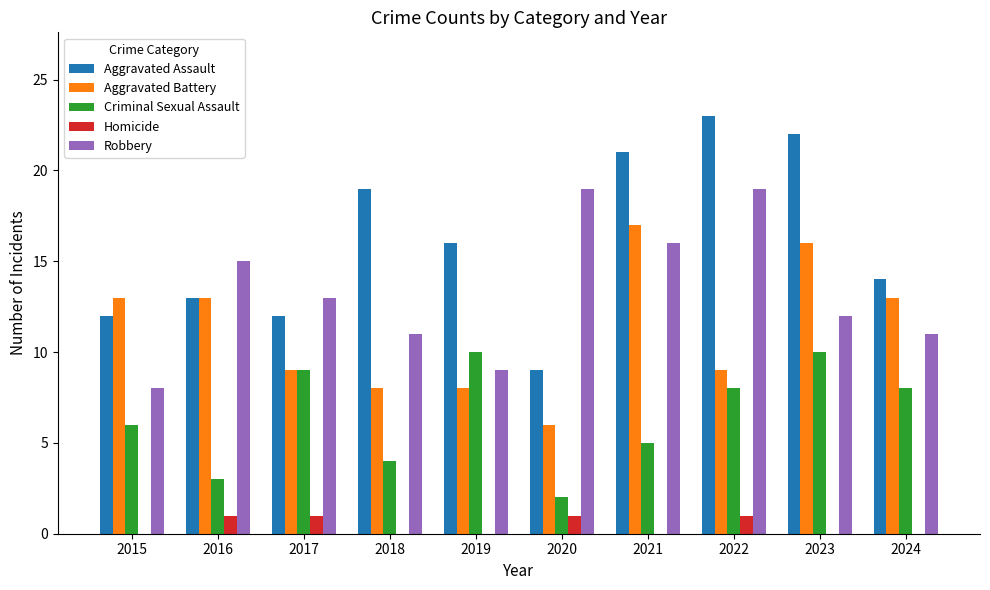

Is the value of Criminal Sexual Assault at 2024 greater than the value of Robbery at 2023?

No